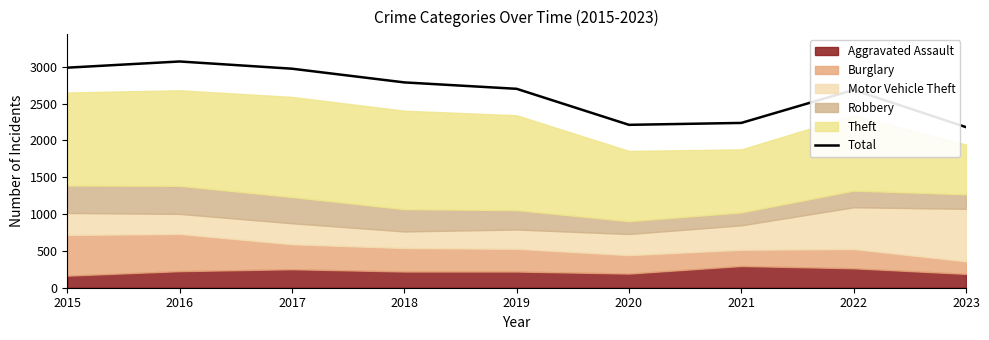

What is the highest value of the Total series?

3071